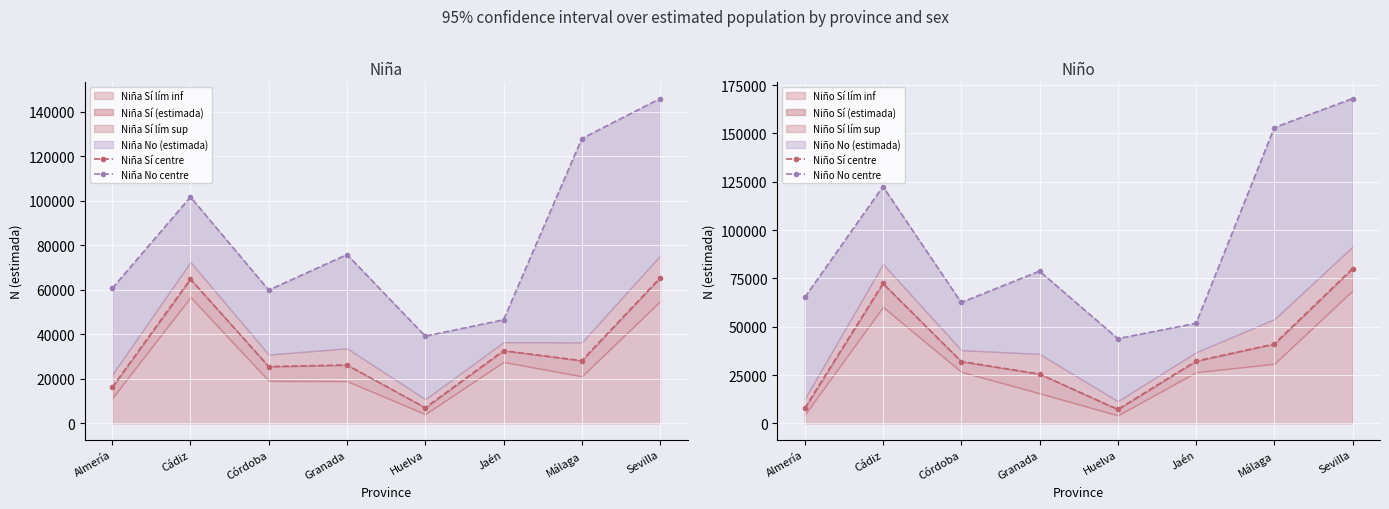

True or false: Niño No centre and Niño Sí centre cross at least once.

False